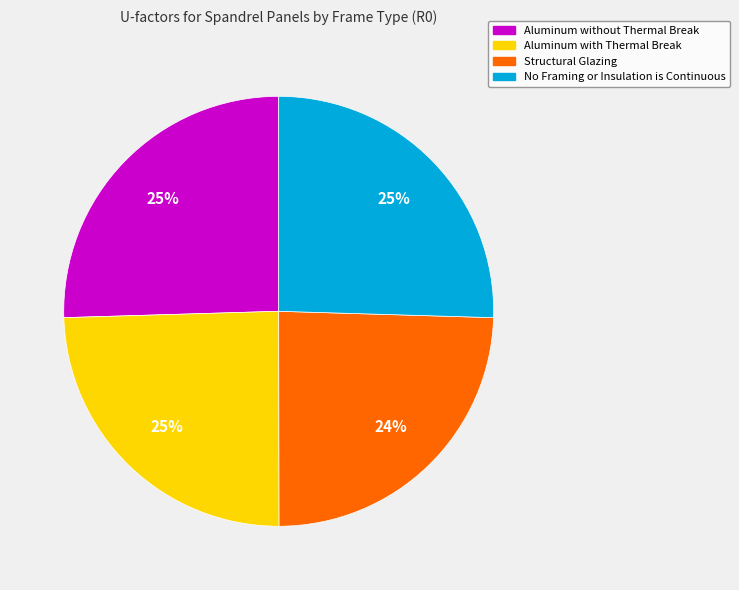

Does any single category account for the majority?

No